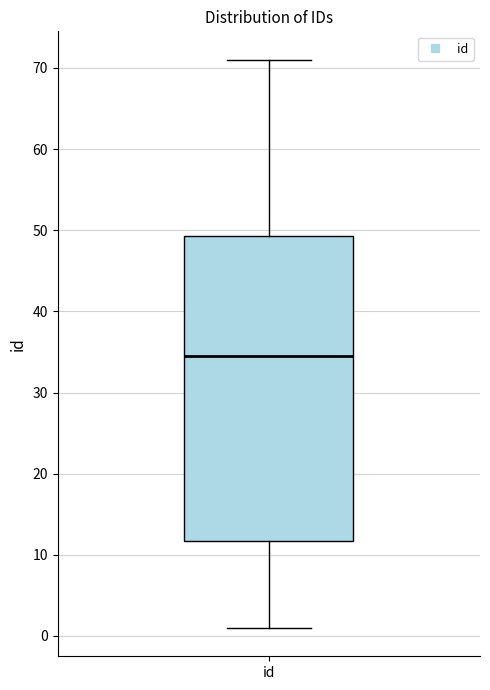

Read this box plot against the y-axis: the position of the median line, the range covered by the box, and the ends of both whiskers. The values are not printed on the chart, so give them approximately, as read against the axis.

median 35, box 12 to 49, whiskers 1 to 71